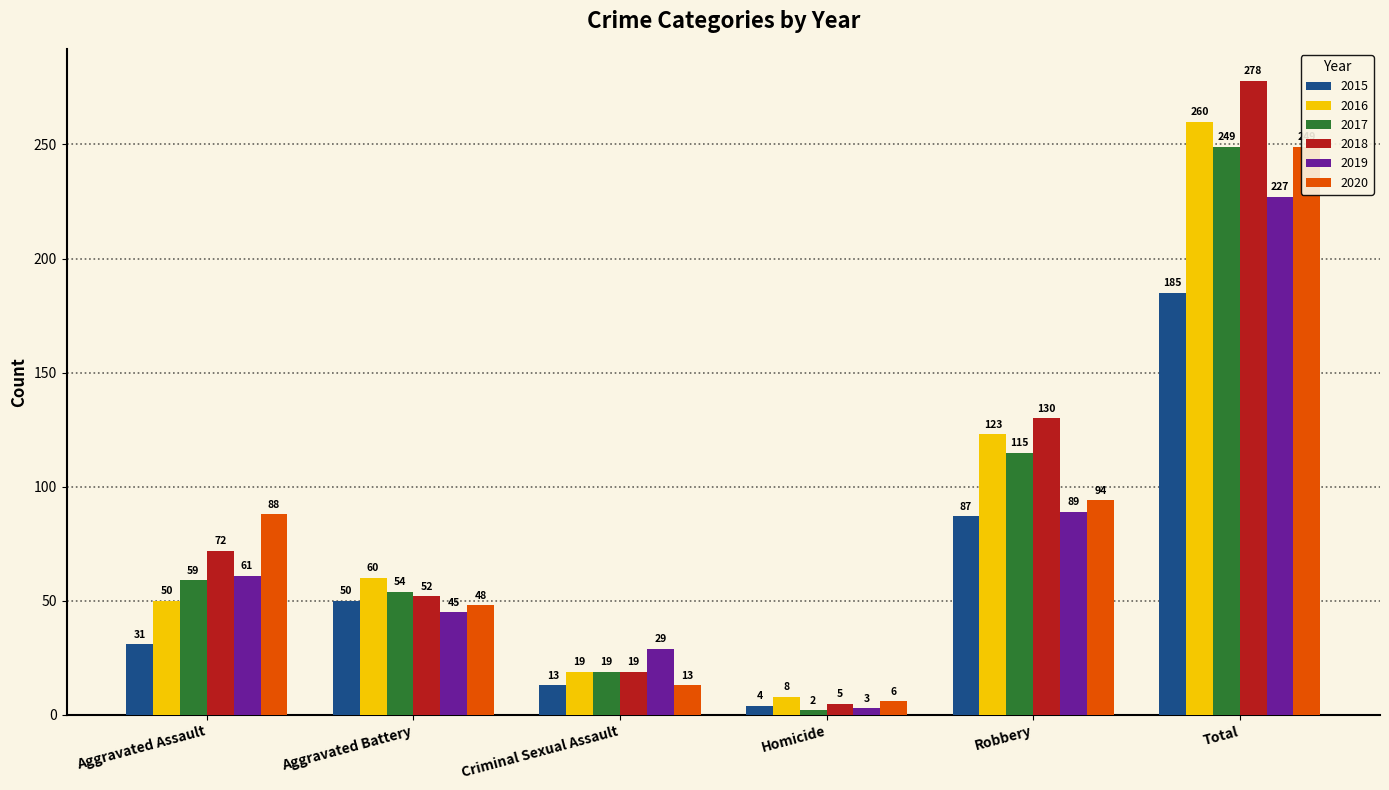

How many bars are there in total?

36